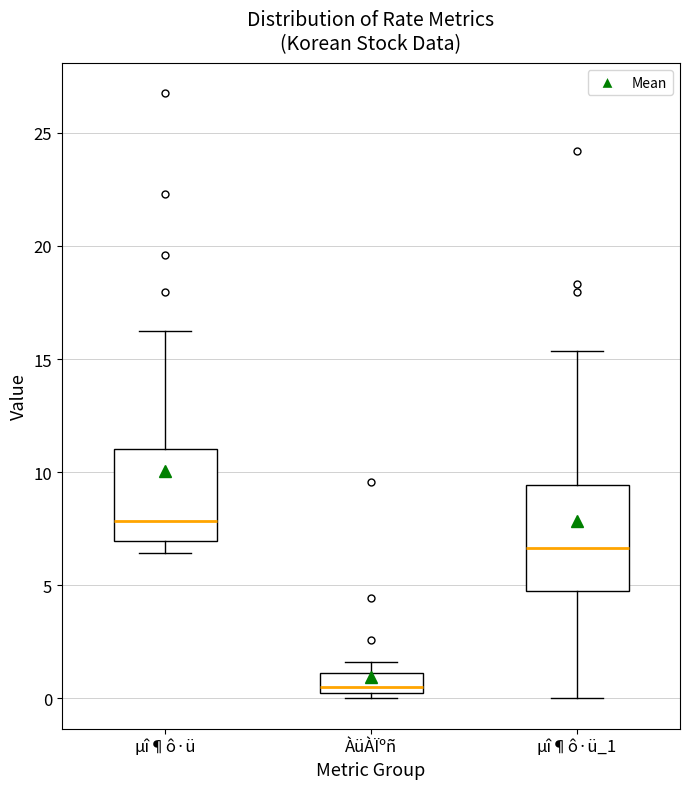

Reading left to right, transcribe this box plot: for each box, give where its median line is, the range the box spans, and where its two whiskers end, as read against the y-axis. The values are not printed on the chart, so give them approximately, as read against the axis.

µî¶ô·ü: median 8.0, box 7.0 to 11.0, whiskers 6.5 to 16.5
ÀüÀÏºñ: median 0.5, box 0.0 to 1.0, whiskers 0.0 (just below the box's lower edge) to 1.5
µî¶ô·ü_1: median 6.5, box 5.0 to 9.5, whiskers 0.0 to 15.5